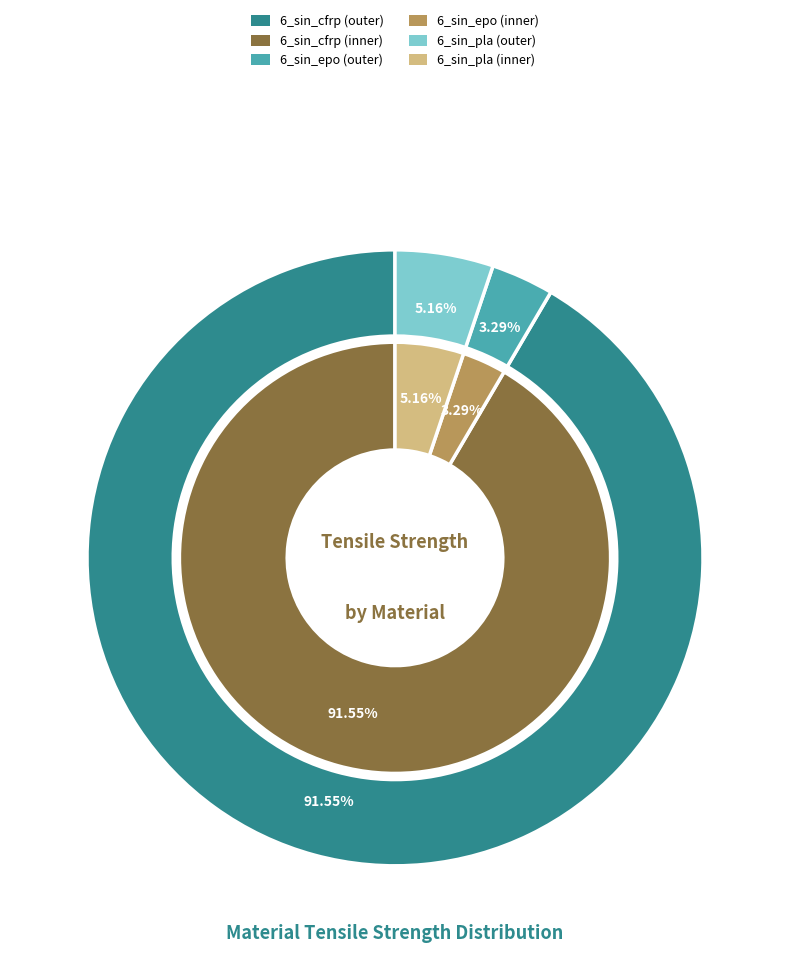

What is the change in value from 6_sin_cfrp to 6_sin_epo?

-926.5